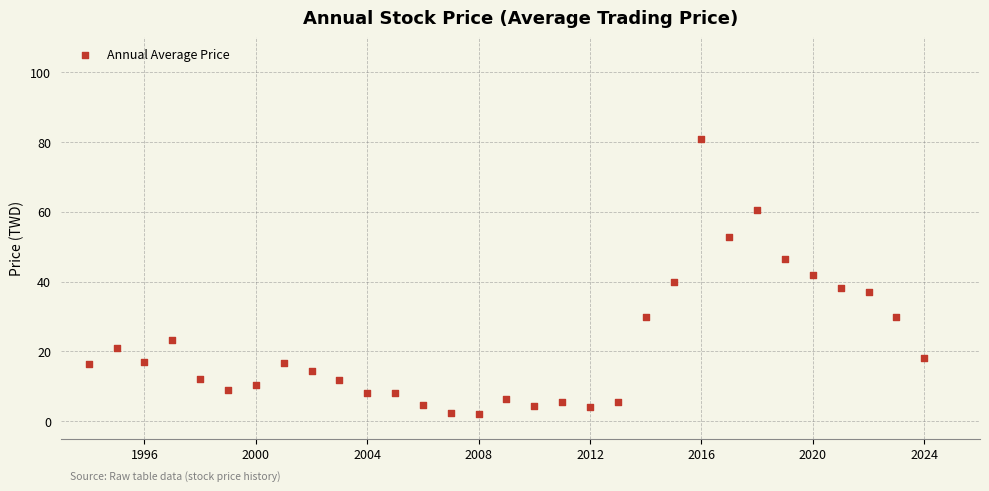

What is the range of X values (max minus min)?

30.0